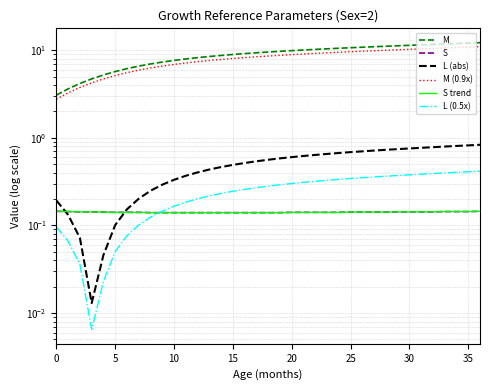

Which category has the highest value across all series?

36